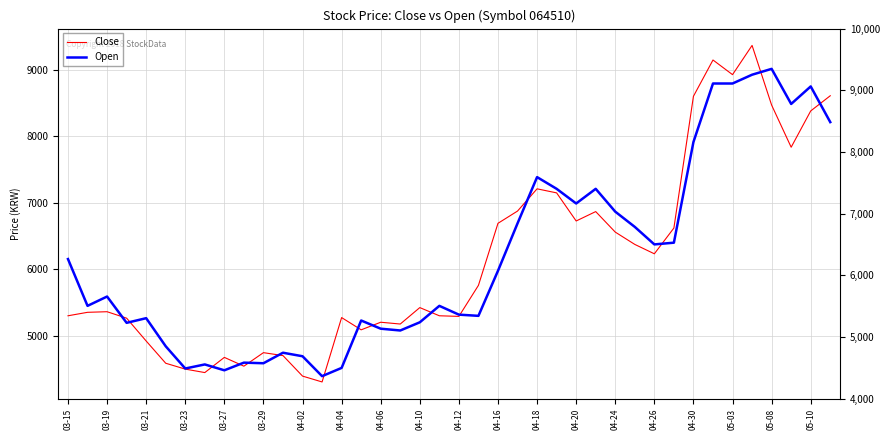

What is the average value of the Open series?

6173